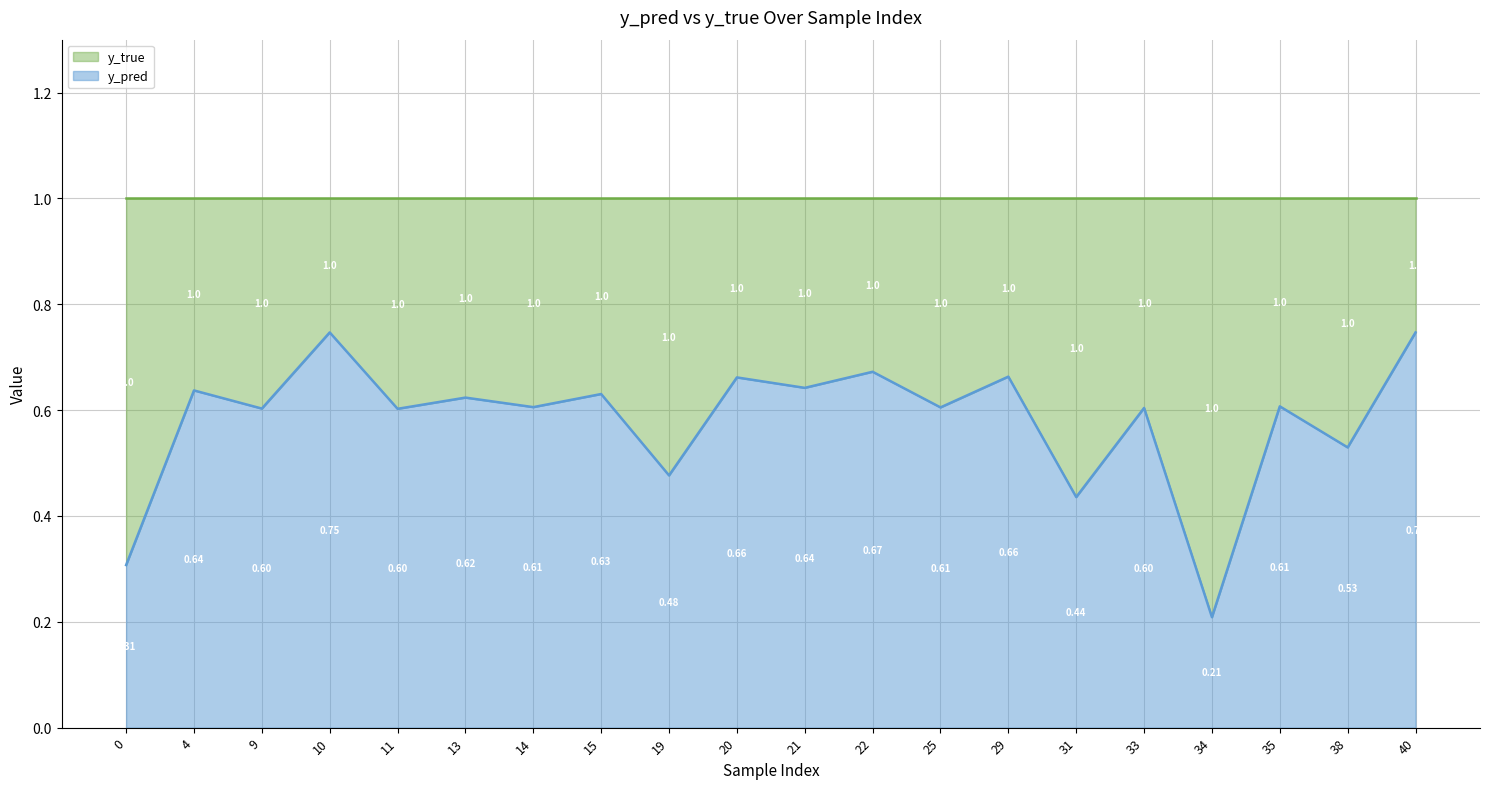

Reading right to left, extract all data points from this chart.

40=0.7	38=0.5	35=0.6	34=0.2	33=0.6	31=0.4	29=0.7	25=0.6	22=0.7	21=0.6	20=0.7	19=0.5	15=0.6	14=0.6	13=0.6	11=0.6	10=0.7	9=0.6	4=0.6	0=0.3